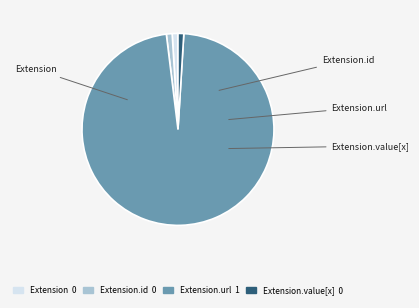

How many slices are in this pie chart?

4